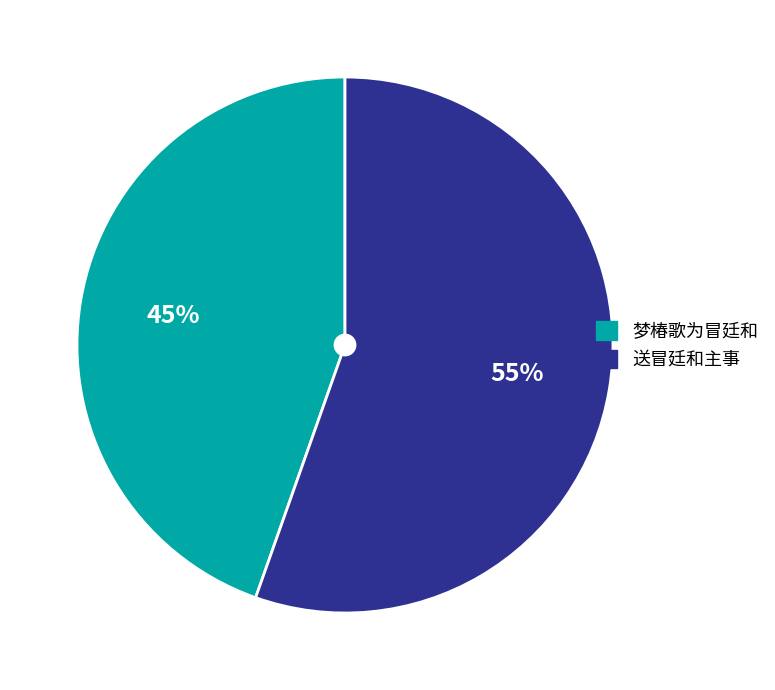

What is the majority slice?

送冒廷和主事